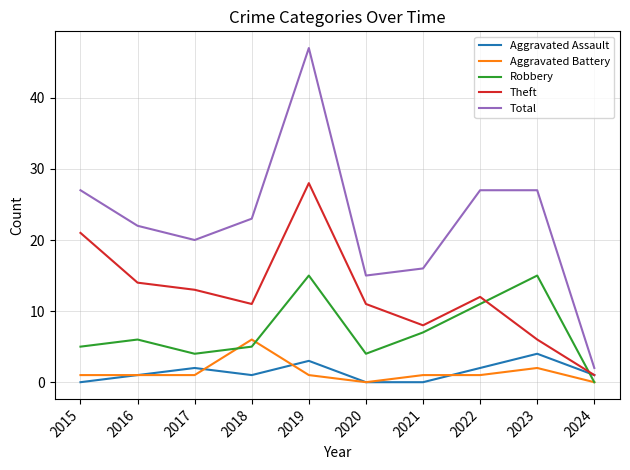

Which category has the highest value in the Aggravated Assault series?

2023